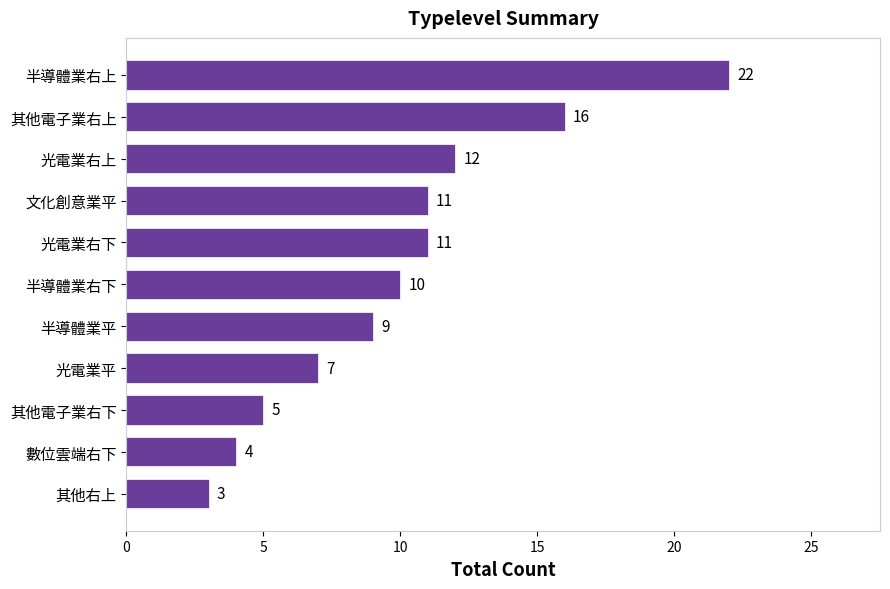

At which category does the chart reach its peak across all series?

半導體業右上